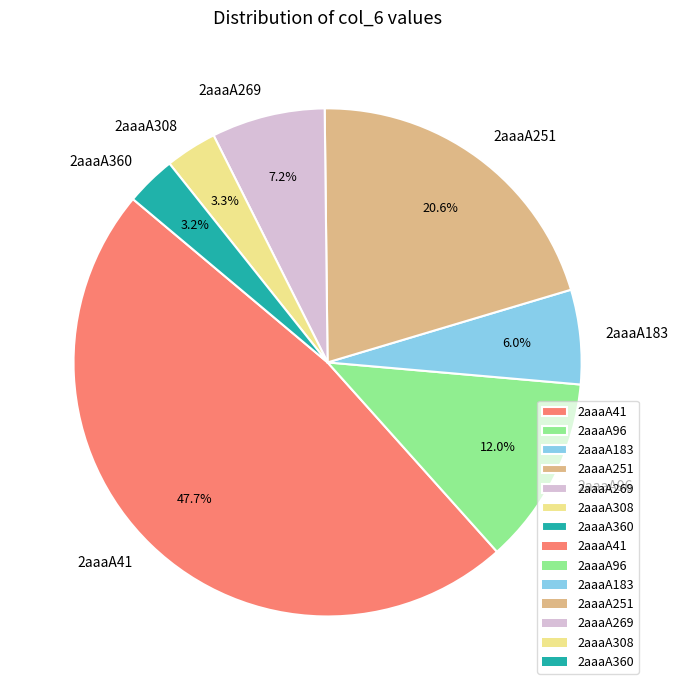

What is the ratio of the value at 2aaaA269 to the value at 2aaaA308?

2.2